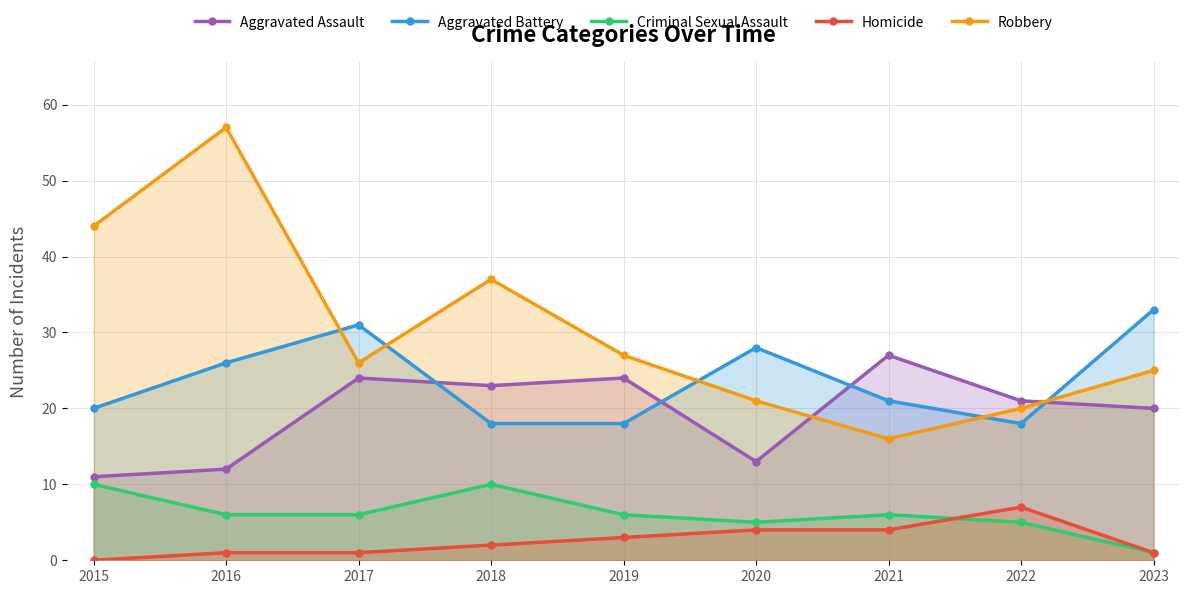

Is the value of Aggravated Assault at 2015 greater than the value of Criminal Sexual Assault at 2019?

Yes